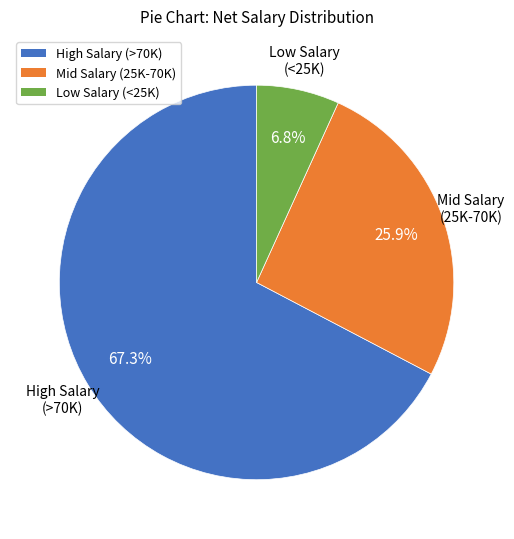

Is there any slice that represents more than half of the pie?

Yes